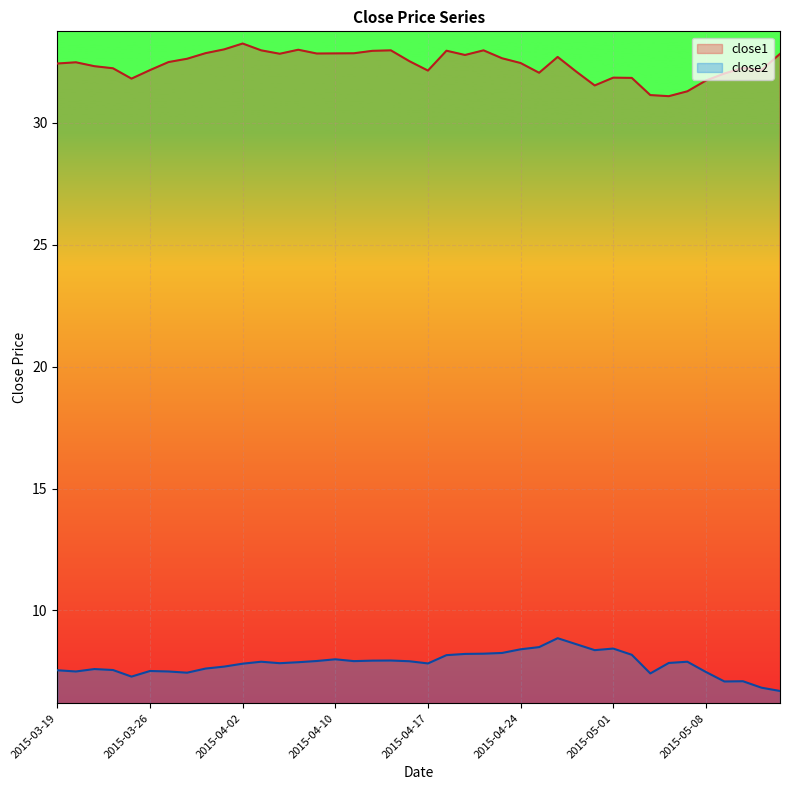

List the labels in order of close1 value, smallest first.

2015-05-06, 2015-05-05, 2015-05-07, 2015-04-30, 2015-05-08, 2015-03-25, 2015-05-04, 2015-05-01, 2015-05-11, 2015-04-27, 2015-04-29, 2015-04-17, 2015-03-26, 2015-05-13, 2015-03-24, 2015-05-12, 2015-03-23, 2015-03-19, 2015-04-24, 2015-03-20, 2015-03-27, 2015-04-16, 2015-03-30, 2015-04-23, 2015-04-28, 2015-04-21, 2015-05-14, 2015-04-07, 2015-04-09, 2015-04-10, 2015-04-13, 2015-03-31, 2015-04-14, 2015-04-20, 2015-04-06, 2015-04-15, 2015-04-22, 2015-04-08, 2015-04-01, 2015-04-02